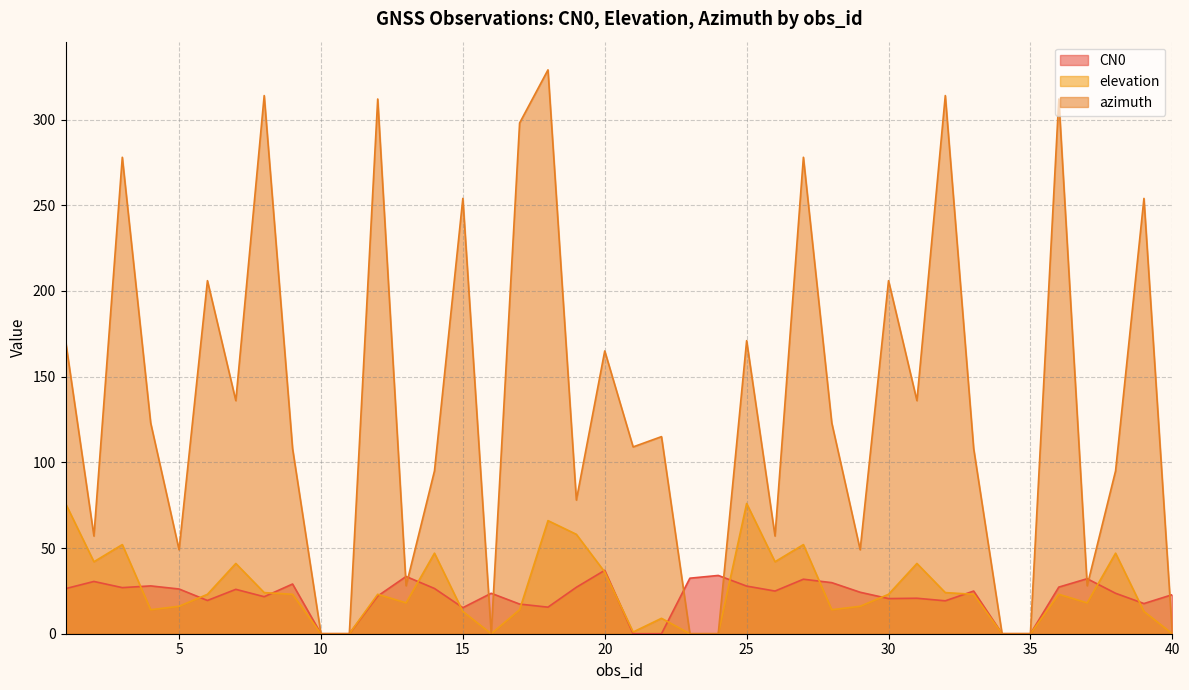

Where is the first local maximum for azimuth?

3